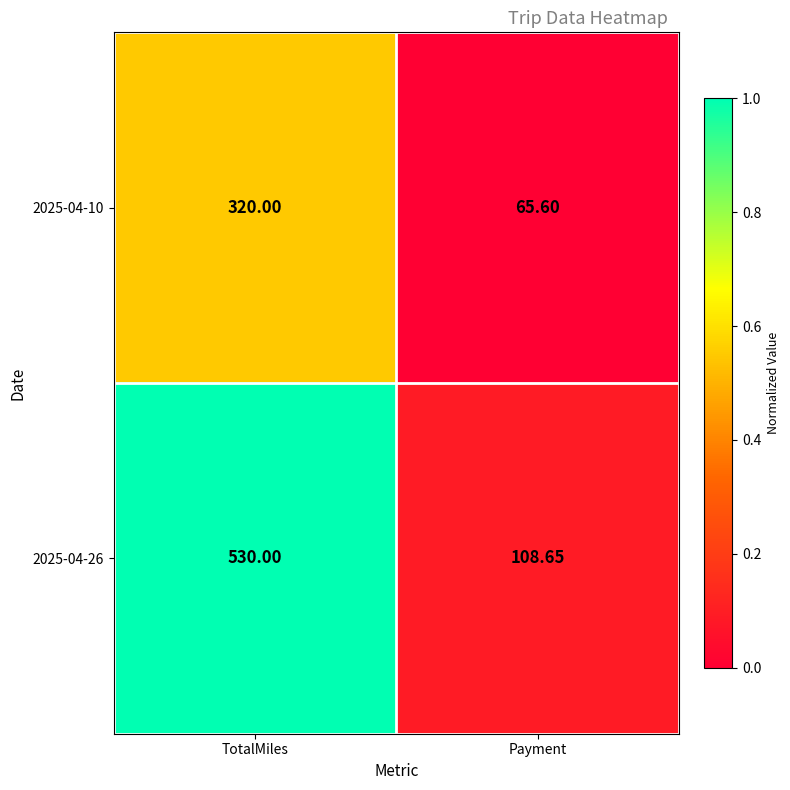

Which series has the widest spread of values?

2025-04-26